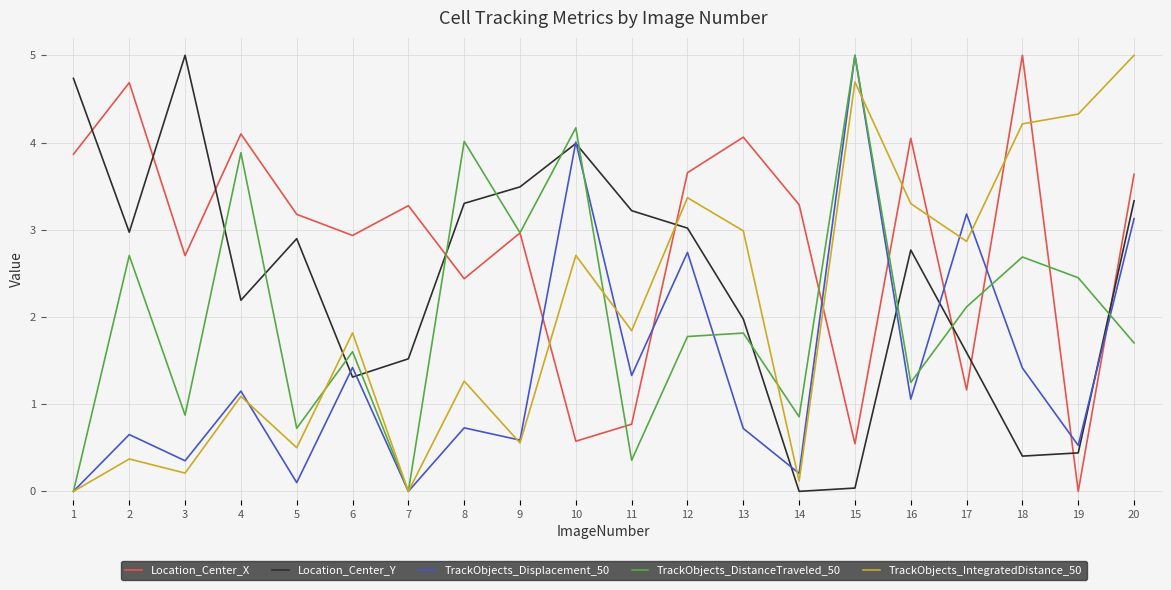

What is the average value of the TrackObjects_Displacement_50 series?

1.4